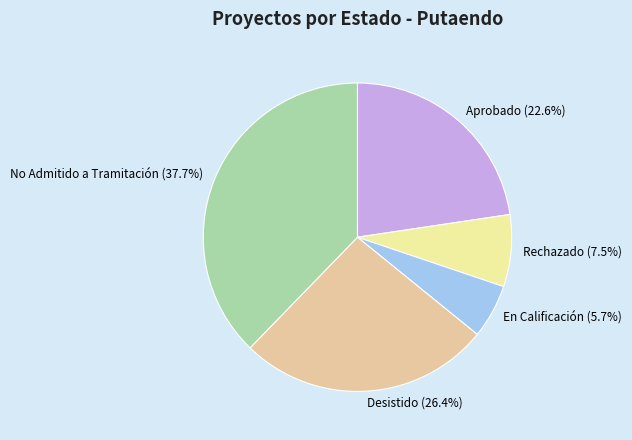

Do Aprobado (22.6%) and Desistido (26.4%) together represent more than half of the pie?

No